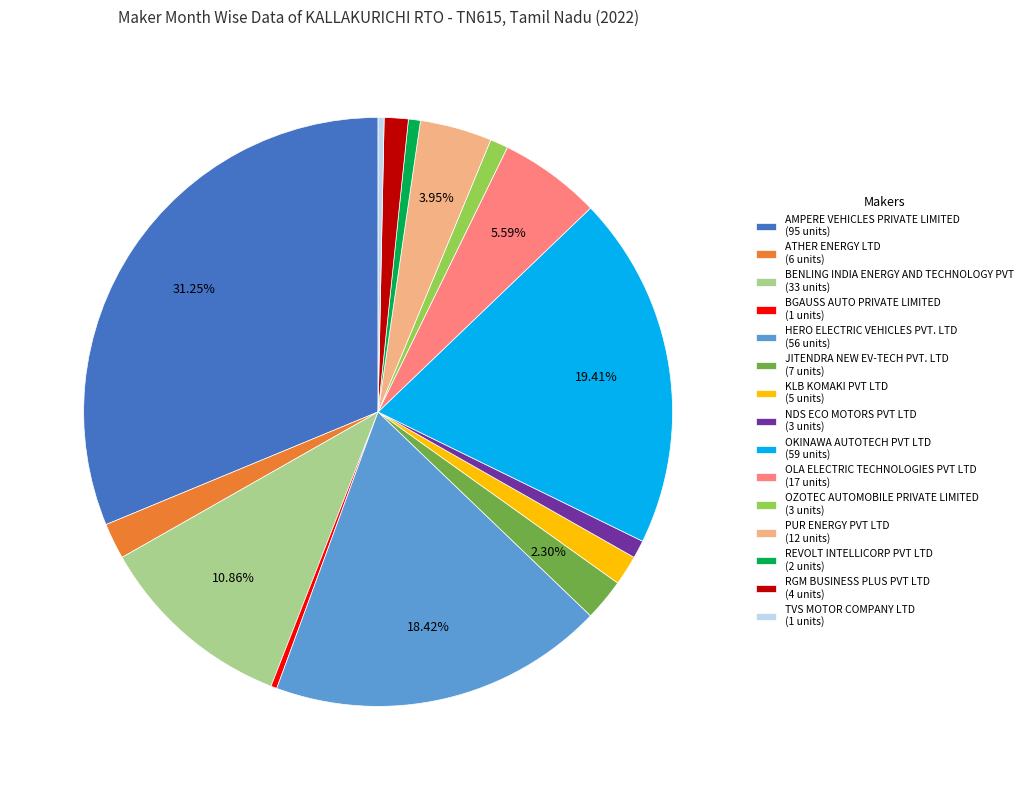

Which category has the biggest portion of the pie?

AMPERE VEHICLES PRIVATE LIMITED